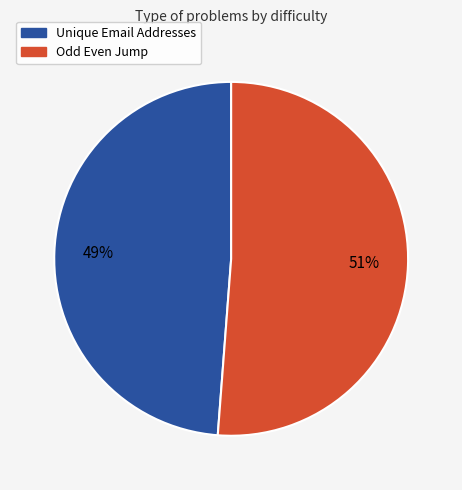

The Unique Email Addresses slice represents 49% of the pie. True or false?

True